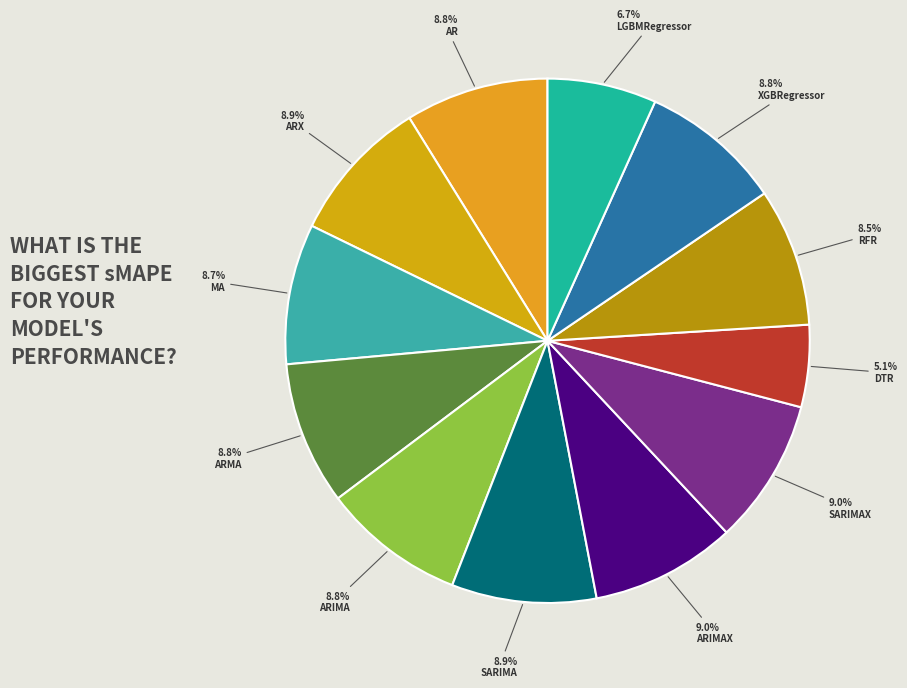

Combined, do ARX and SARIMAX account for over 50%?

No